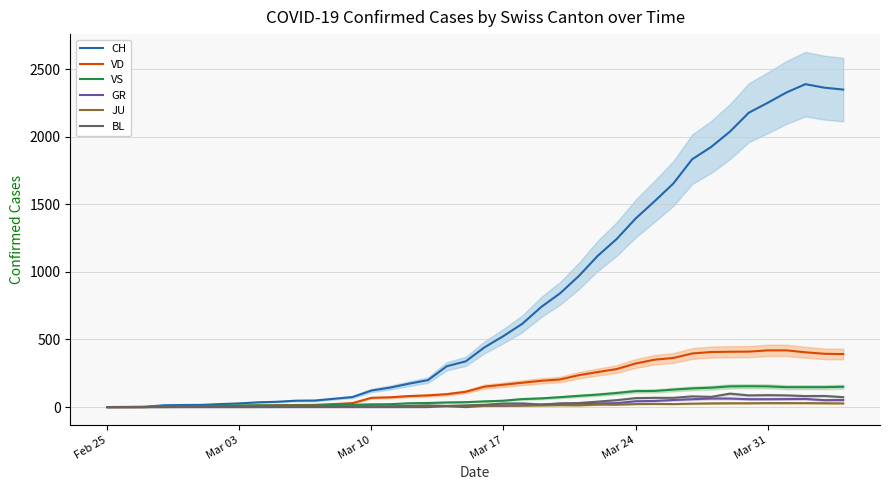

In CH, how many points are higher than both neighbors (excluding endpoints)?

1